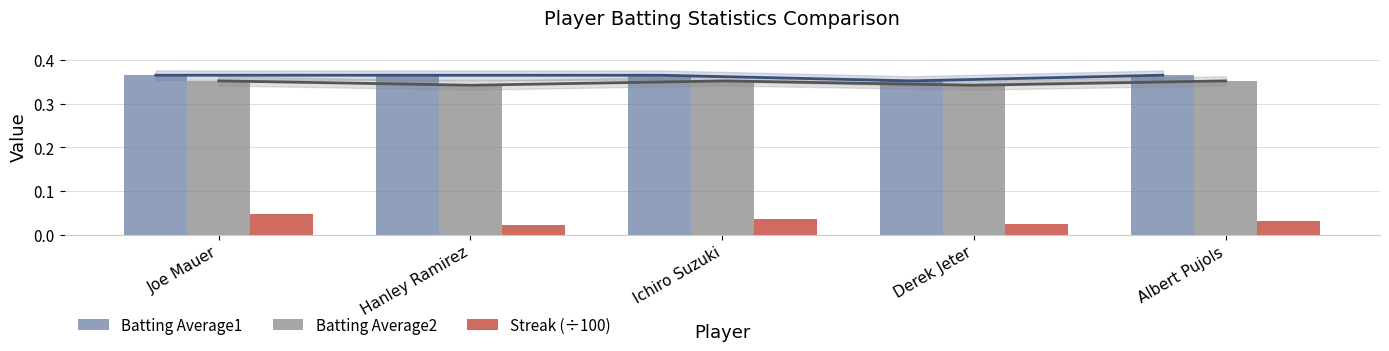

Which label corresponds to the smallest value in the chart?

Hanley Ramirez